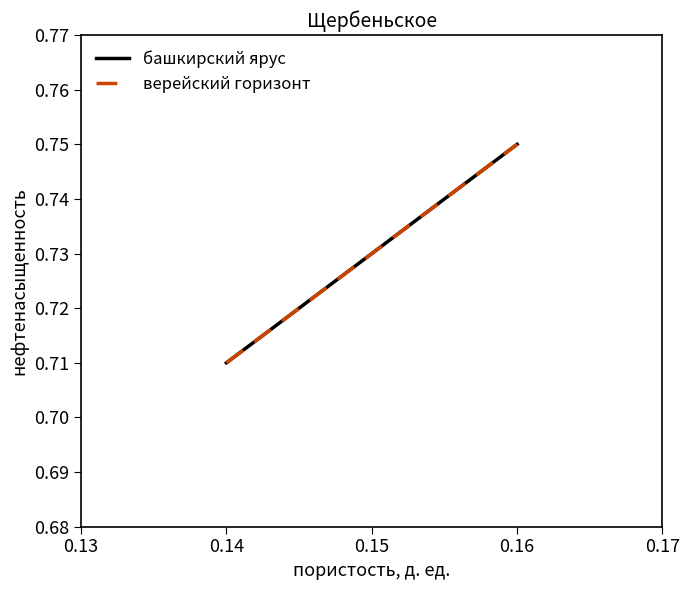

The value of верейский горизонт at 0.14 is 1.3. True or false?

False